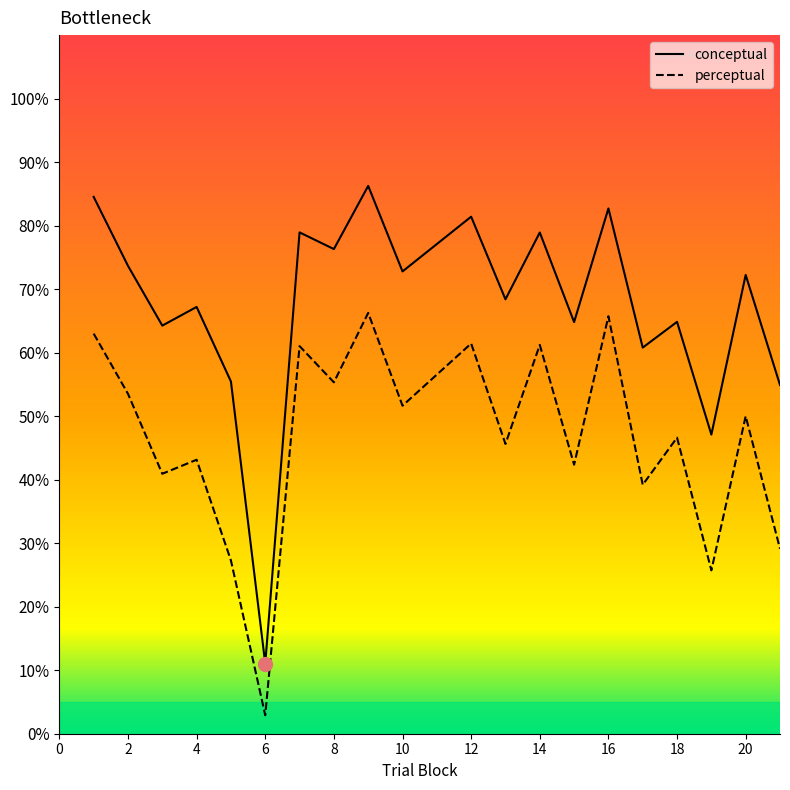

Reading left to right, extract all data points from this chart.

conceptual: 84.5	73.7	64.3	67.2	55.5	11.0	78.9	76.3	86.3	72.8	81.4	68.4	78.9	64.8	82.7	60.8	64.8	47.1	72.2	54.9
perceptual: 63.0	53.5	40.9	43.1	27.3	2.9	61.0	55.3	66.3	51.6	61.4	45.6	61.2	42.4	65.7	39.2	46.6	25.7	50.0	29.1